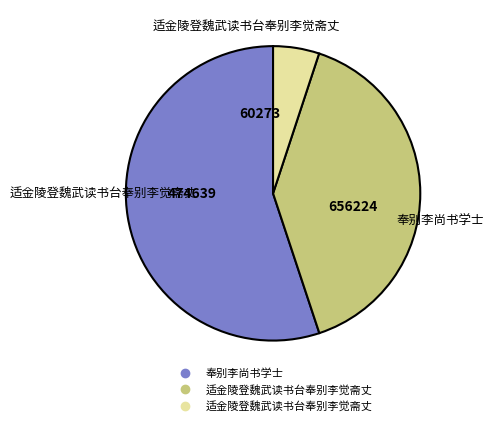

Is there a majority slice in this chart?

Yes